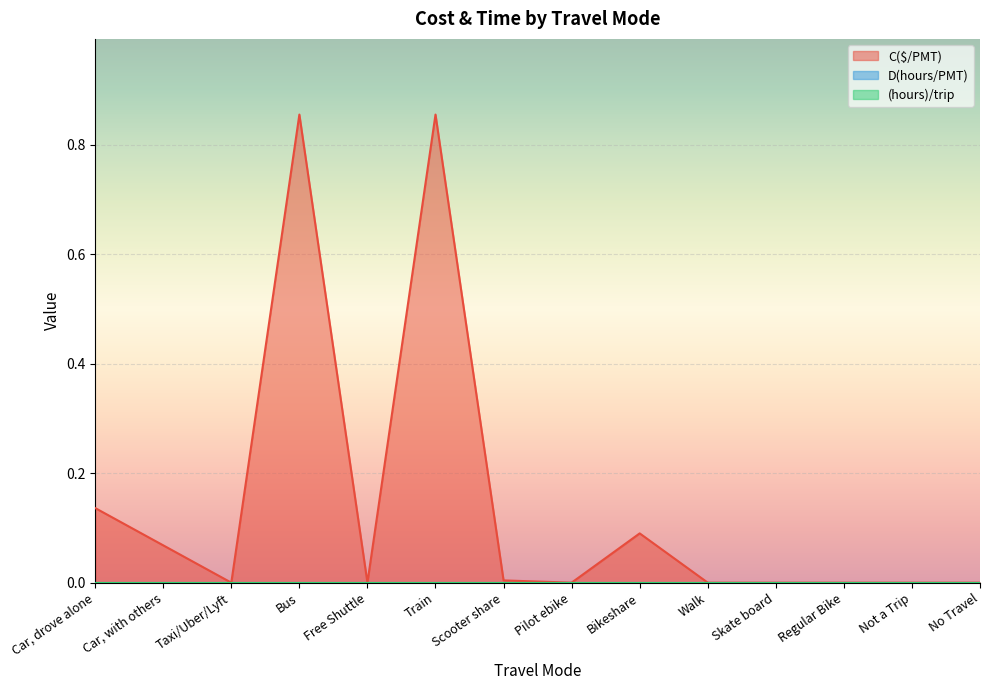

What are all the series names shown in the legend?

C($/PMT), D(hours/PMT), (hours)/trip